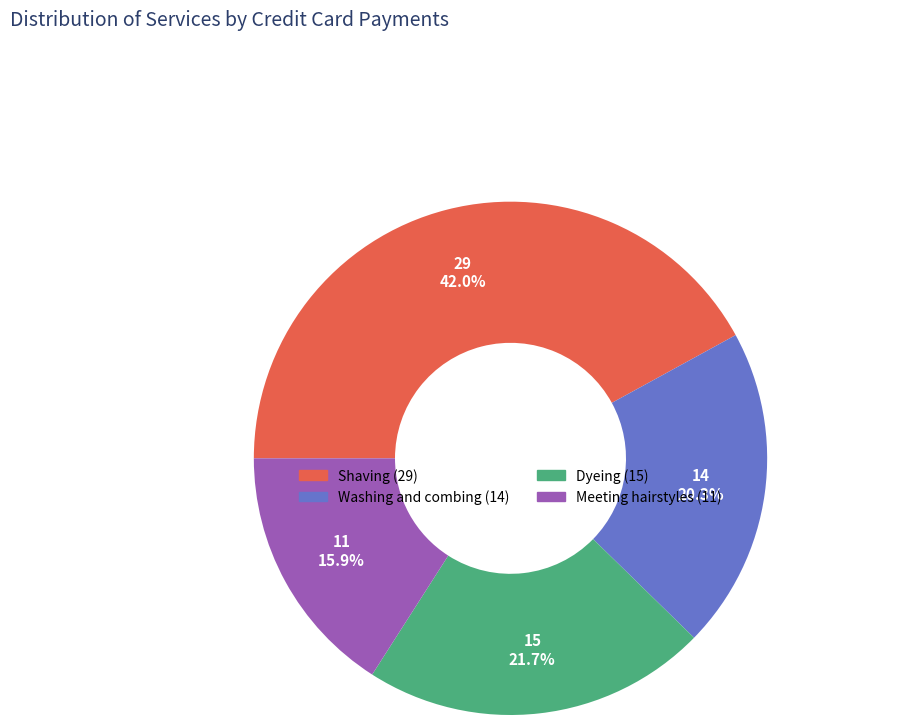

How many slices are in this pie chart?

4